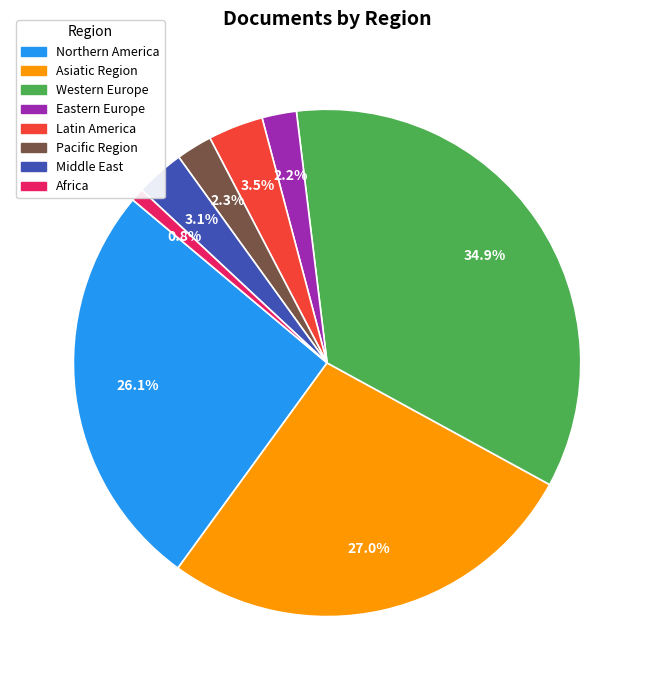

Is the sum of Latin America and Asiatic Region greater than half?

No